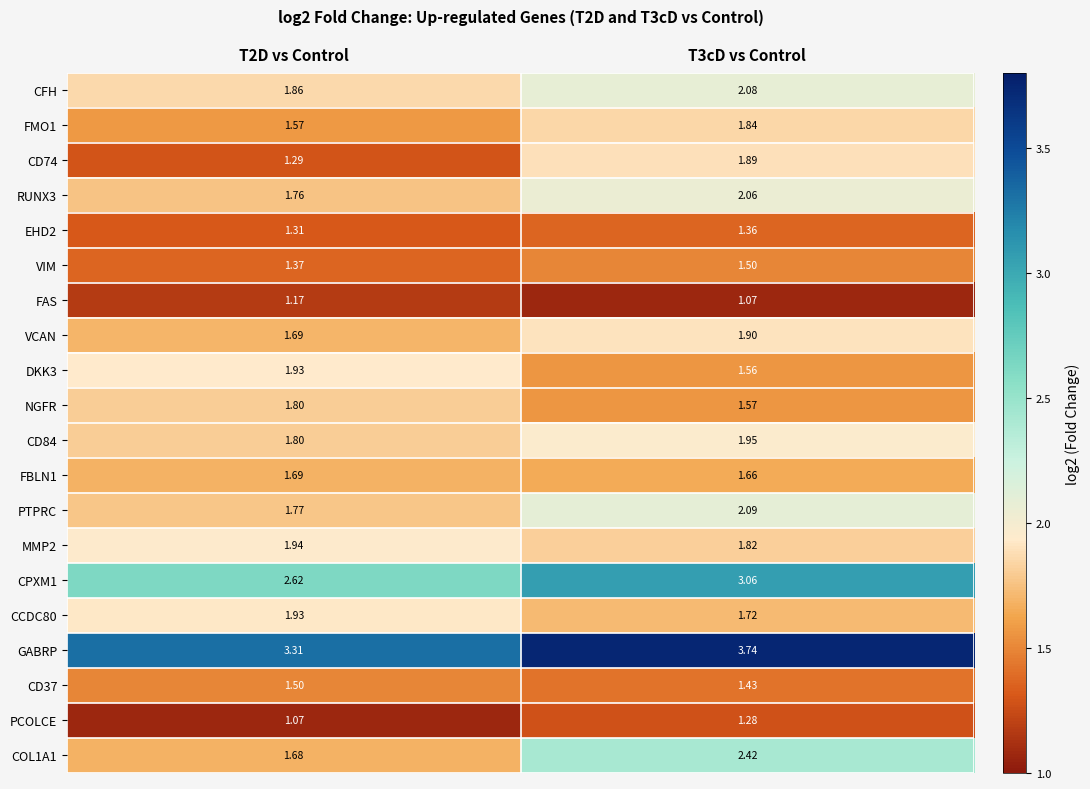

Count the number of data series in this chart.

20